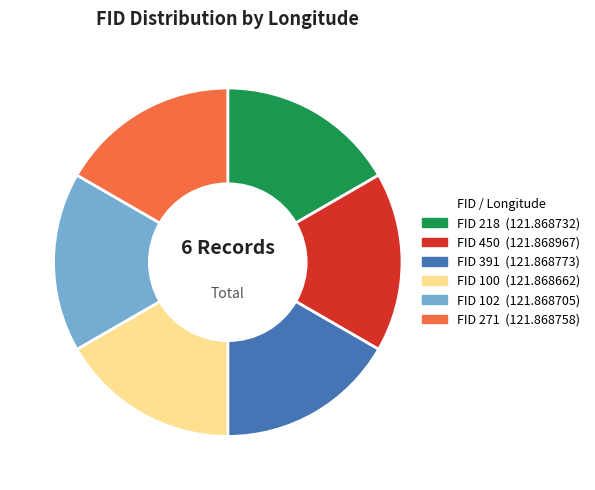

Is there any slice that represents more than half of the pie?

No